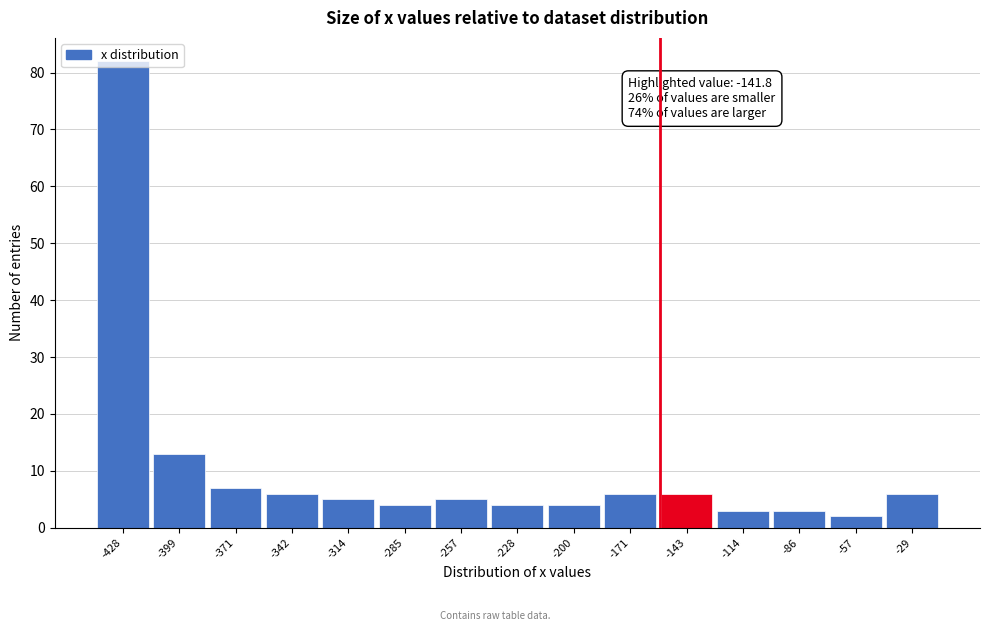

What is the value of the 1st bar from the left?

82